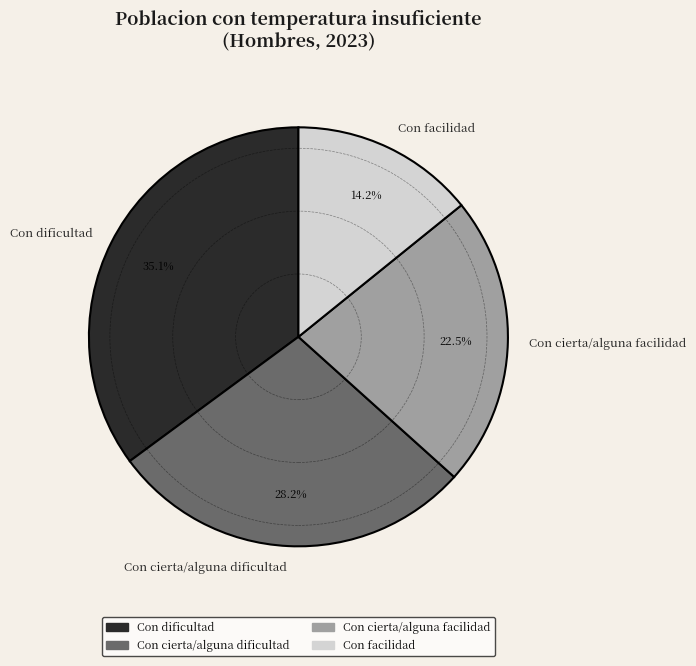

The Con dificultad slice represents 44% of the pie. True or false?

False